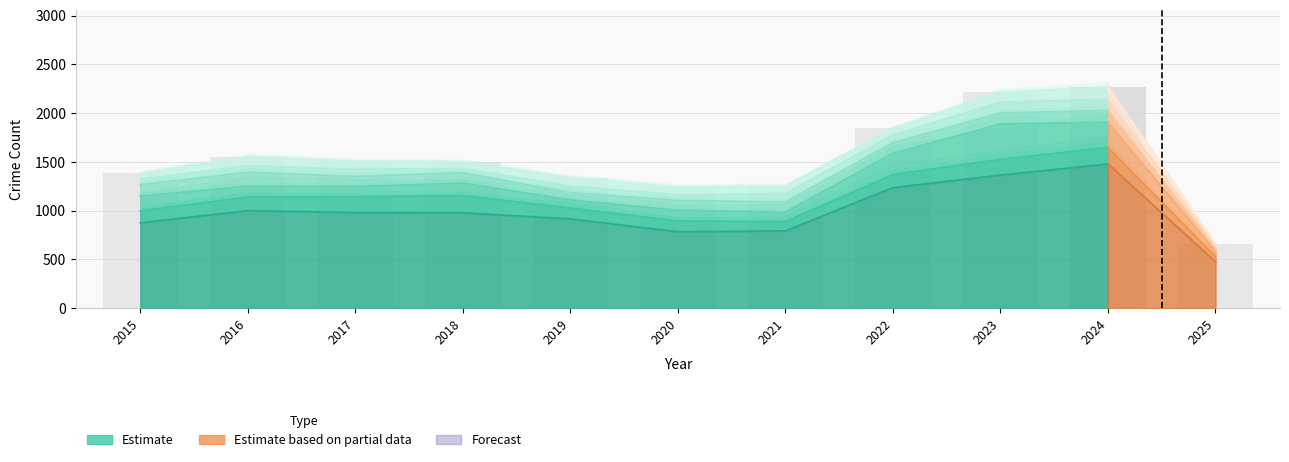

Which category has the highest value across all series?

2024